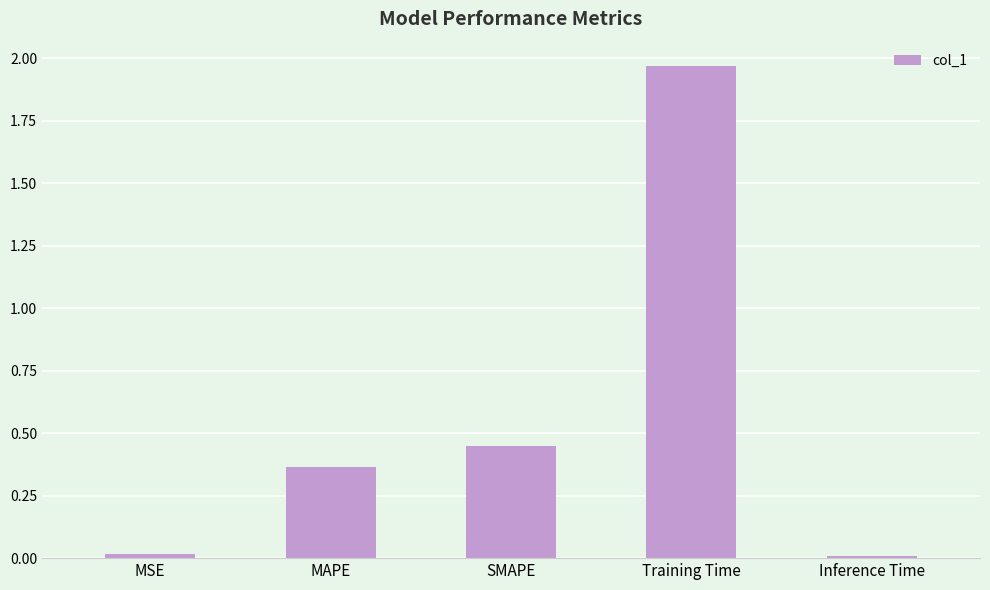

What is the change in value from Training Time to Inference Time?

-2.0